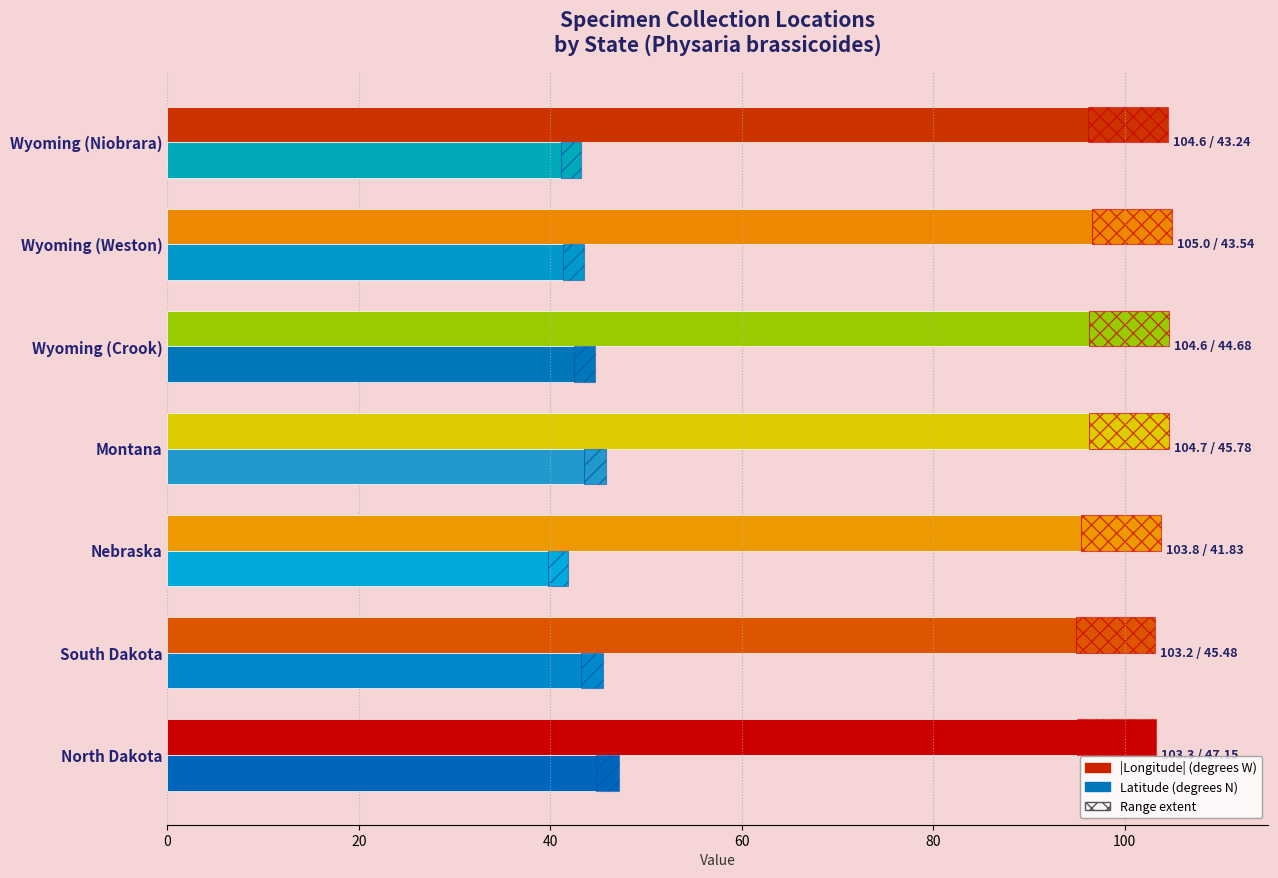

What is the difference between the maximum and minimum values in the Latitude series?

5.3